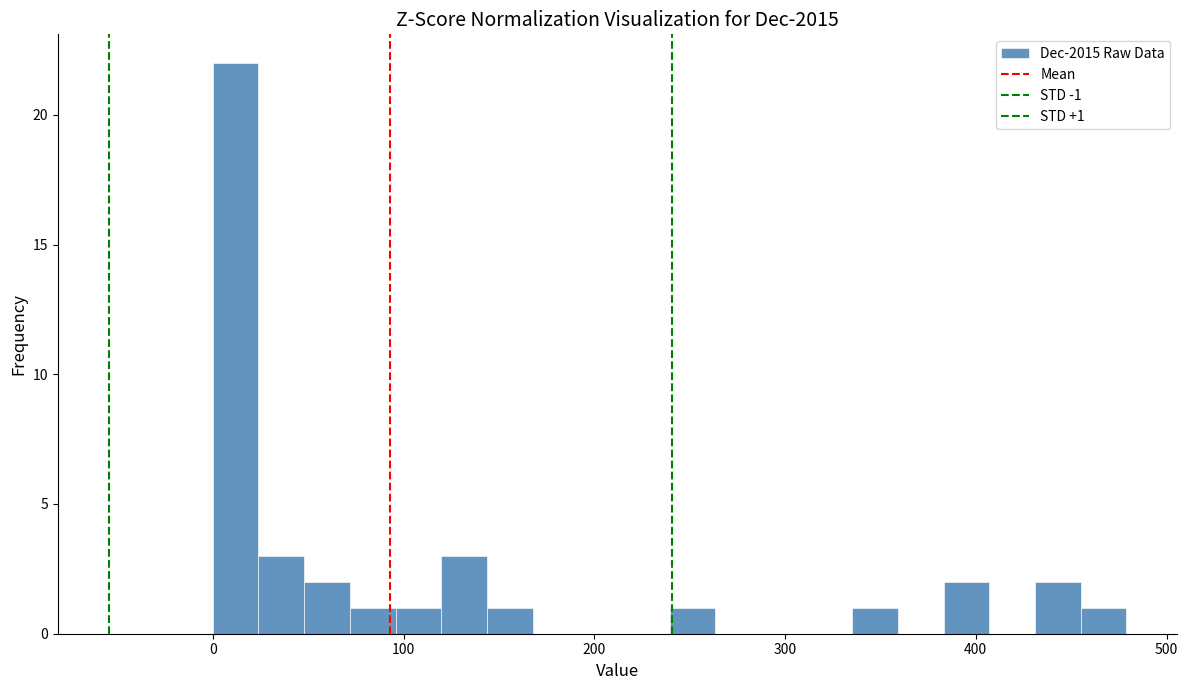

Read against the x-axis, roughly where is the centre of the tallest bar?

10